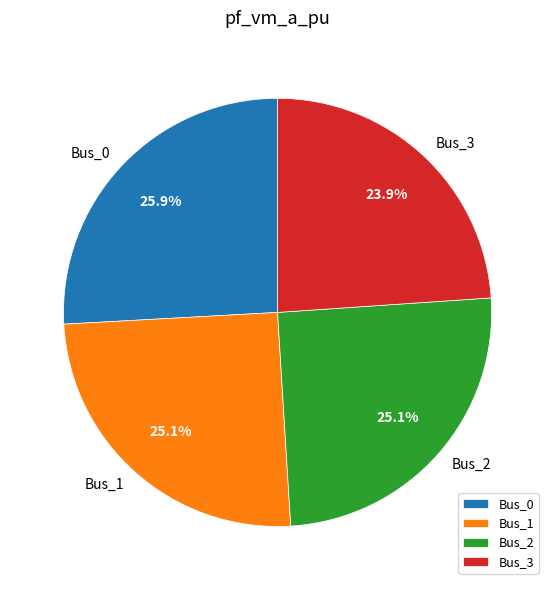

What is the smallest slice in the pie chart?

Bus_3